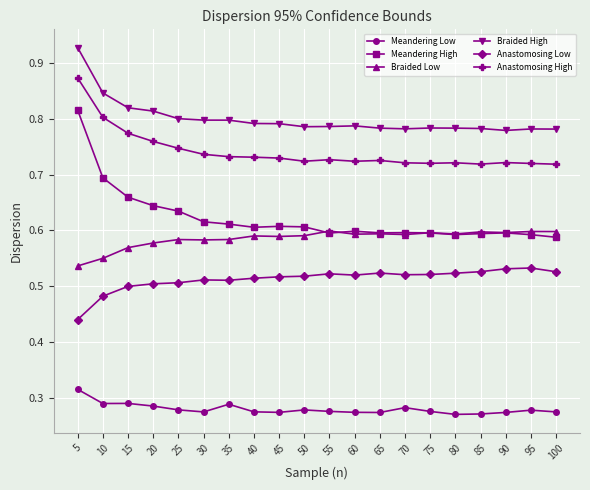

What is the difference between the maximum and minimum values in the Braided Low series?

0.1